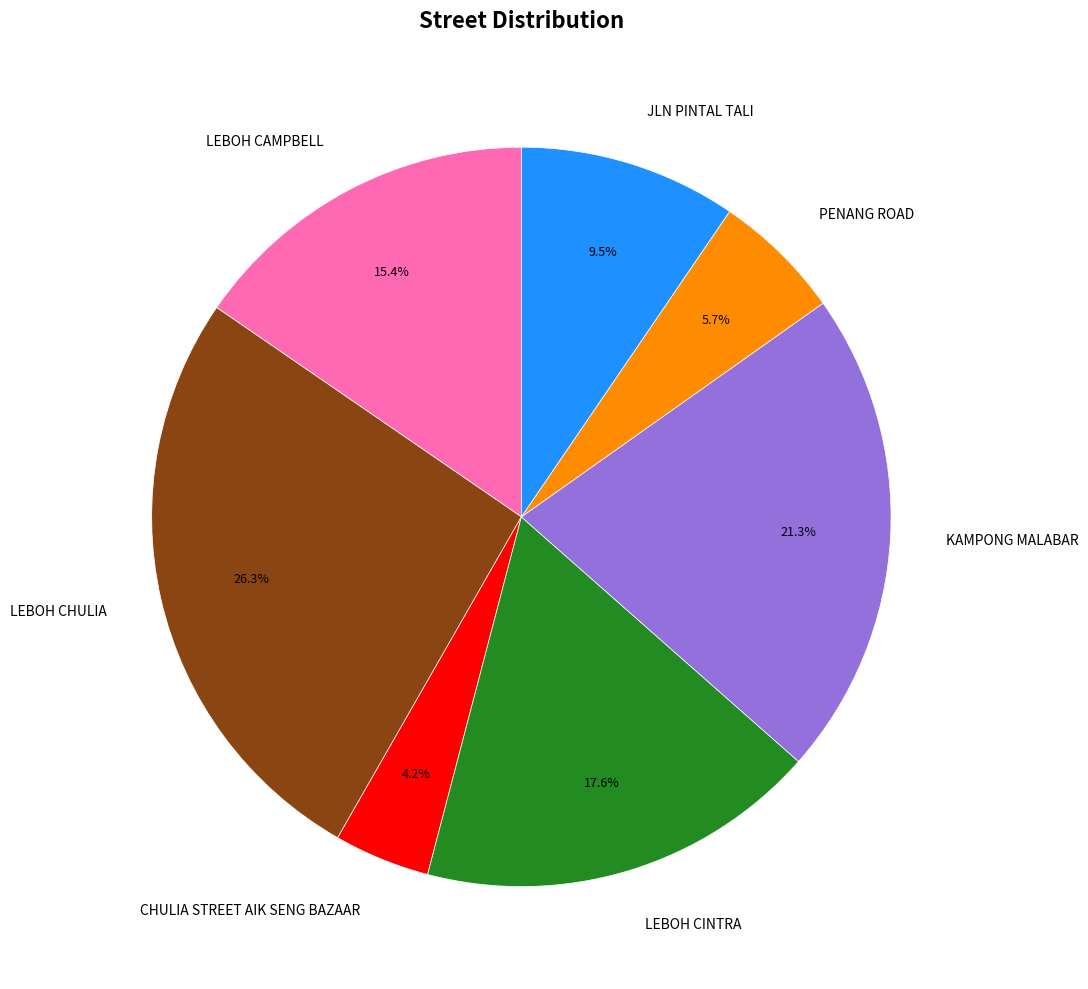

Which slice is the smallest?

CHULIA STREET AIK SENG BAZAAR